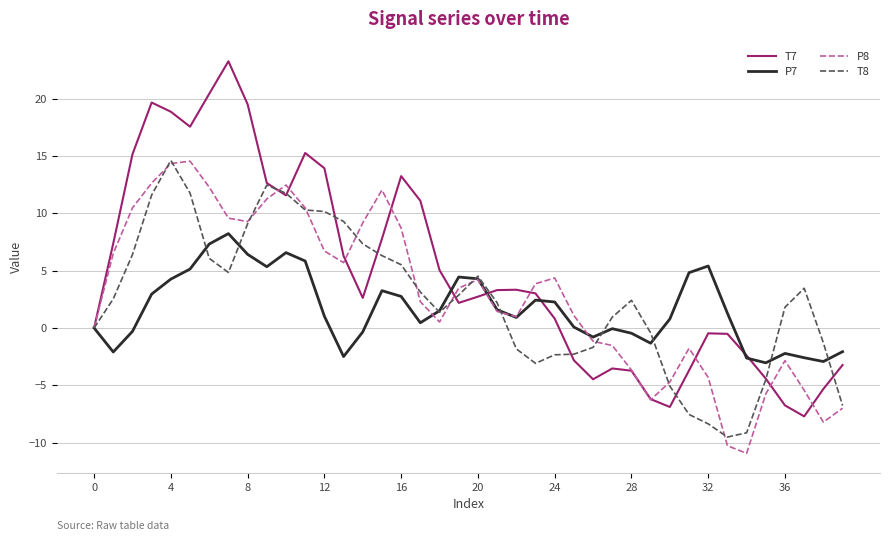

Which series has the largest total across all categories?

T7